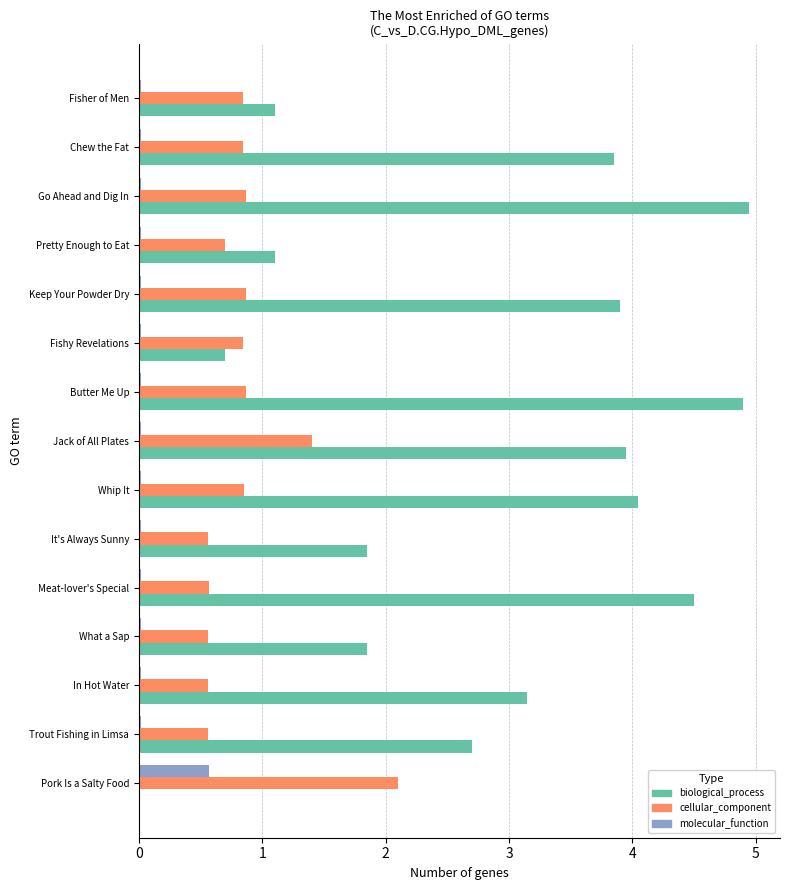

Between Trout Fishing in Limsa and Whip It, which series saw the biggest shift?

biological_process